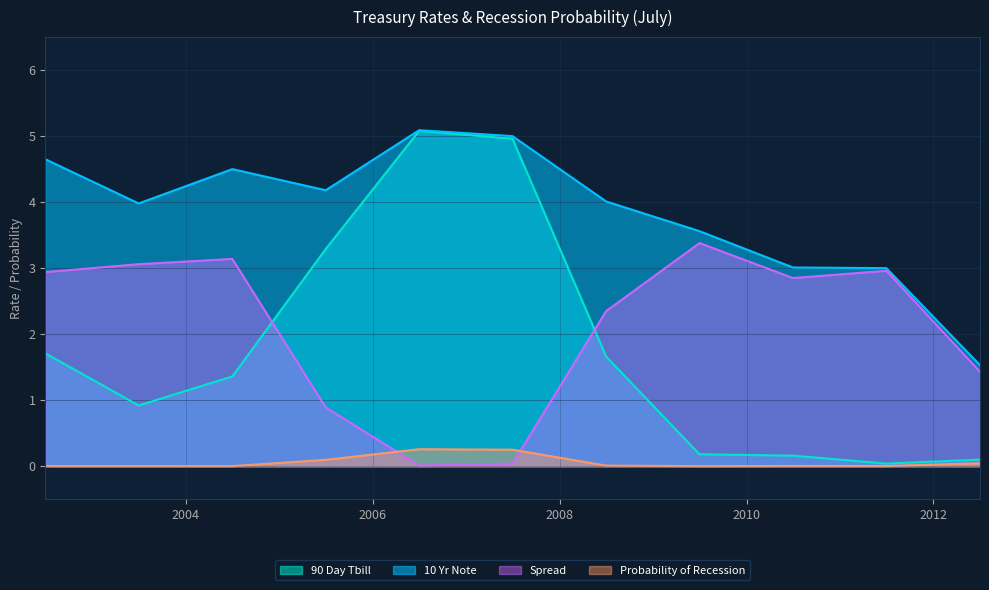

What is the value of the 10 Yr Note point at the 9th from the left?

3.0